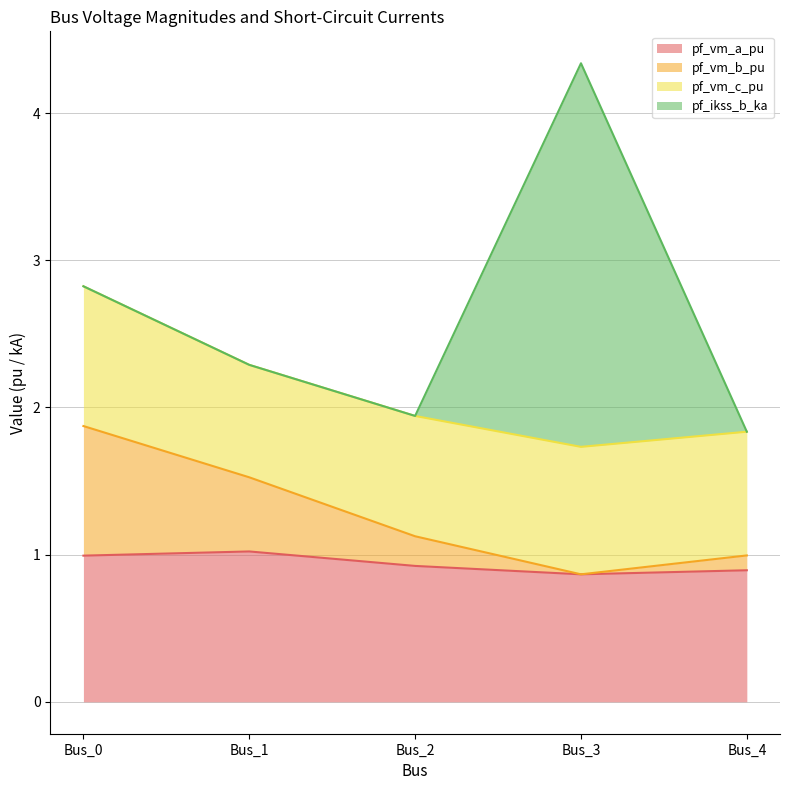

Does the chart have visible grid lines?

Yes